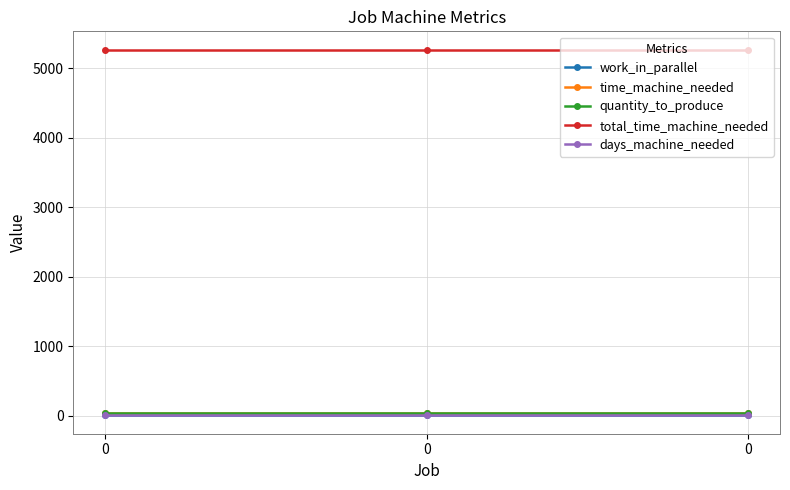

At 0, list the series in order from smallest to largest.

work_in_parallel, days_machine_needed, quantity_to_produce, time_machine_needed, total_time_machine_needed